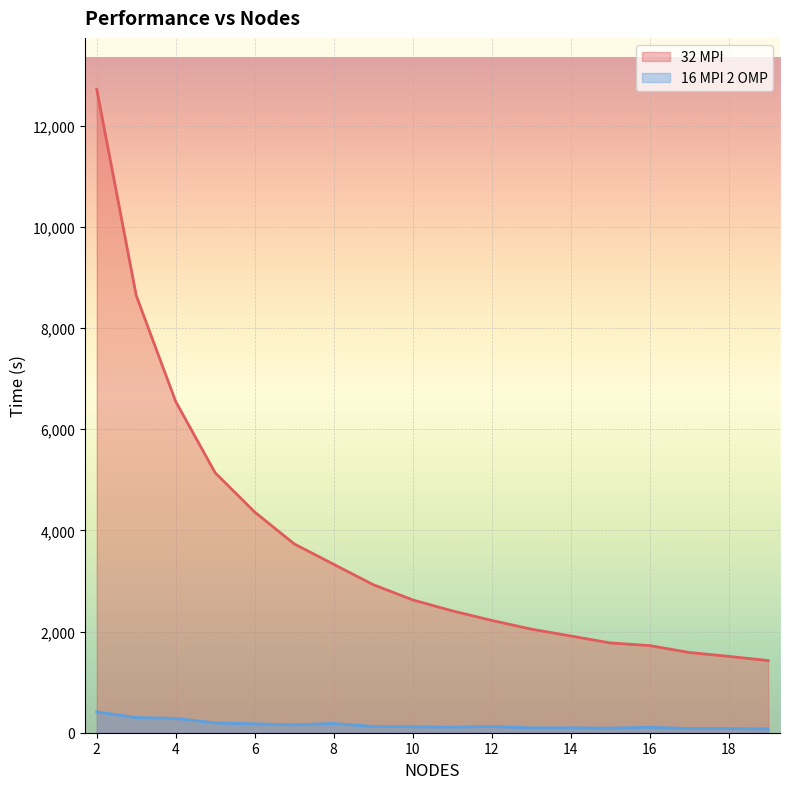

Rank the series by their maximum value, from lowest to highest.

16 MPI 2 OMP, 32 MPI